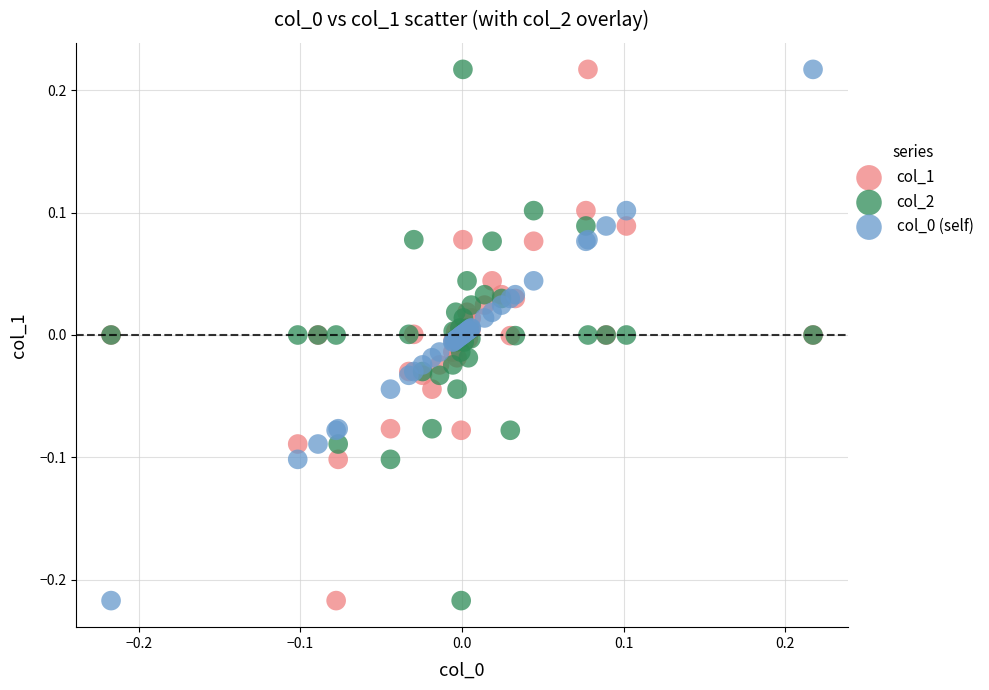

What is the X range (max minus min) for the scatter plot?

0.4